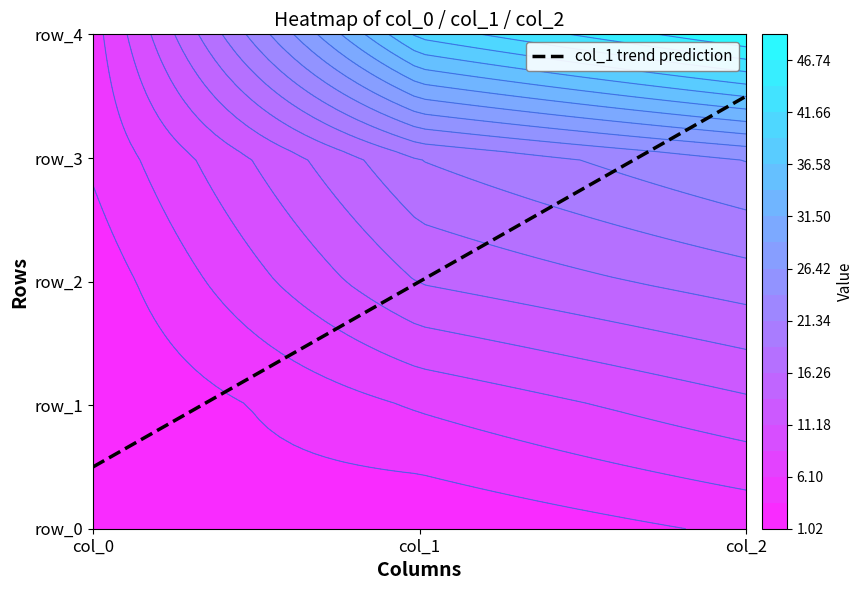

At which label is col_0 closest to 3?

row_0